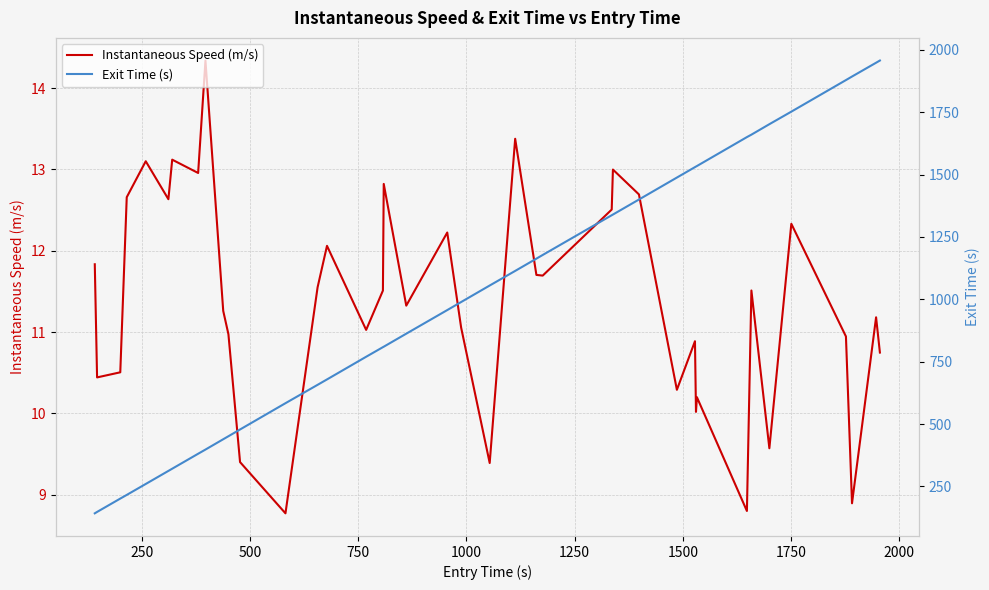

What is the lowest value of the Instantaneous Speed (m/s) series?

8.8